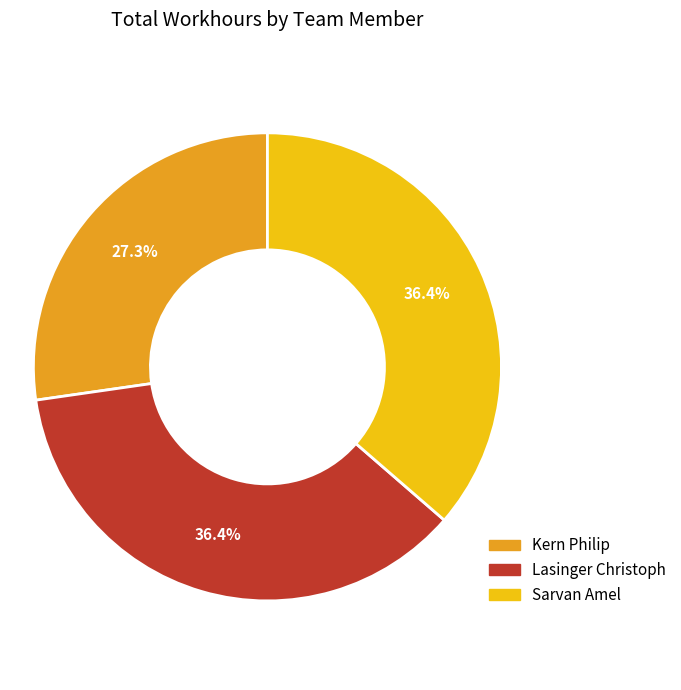

To the nearest percent, what is the average slice percentage?

33%